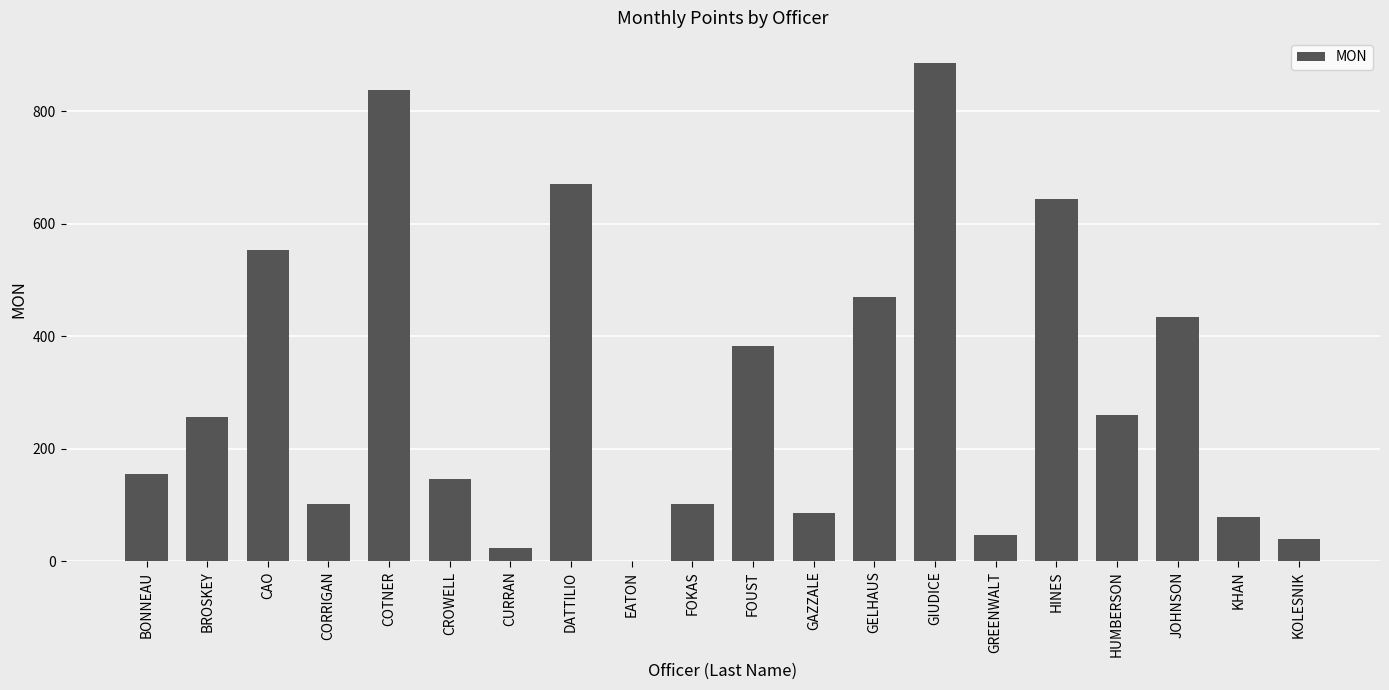

What value does the data have at FOKAS?

102